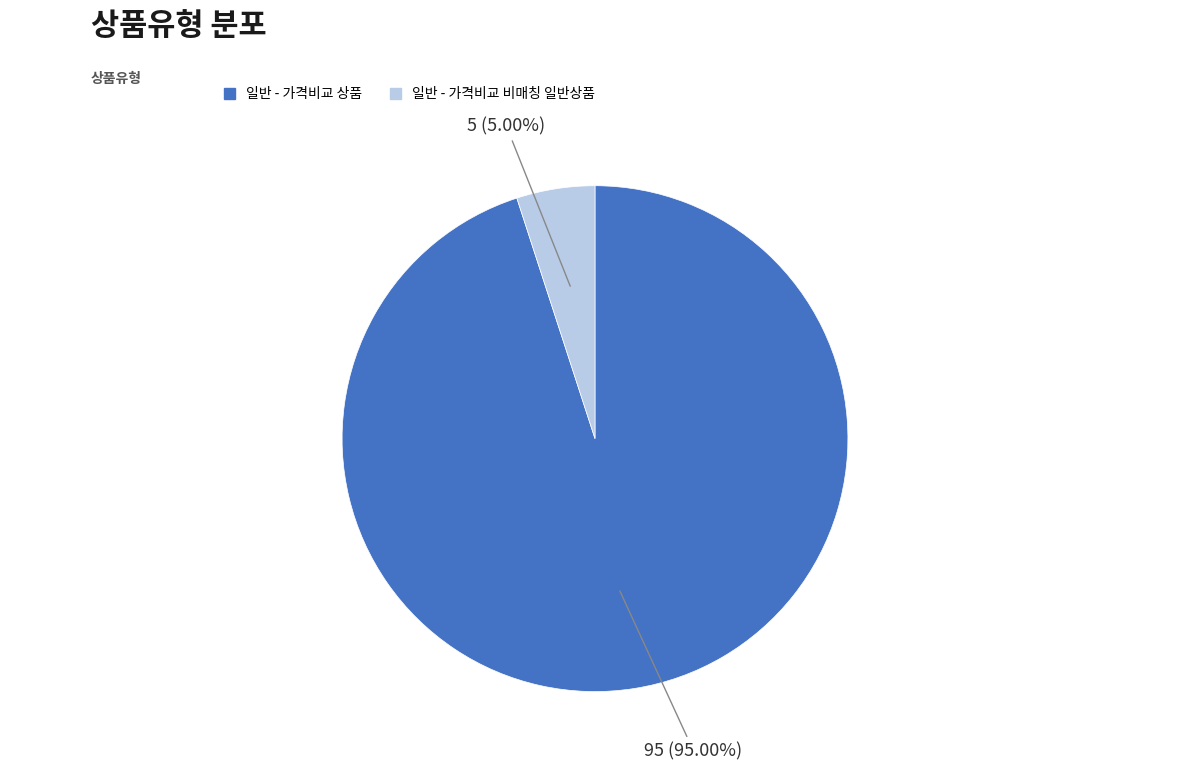

Is the sum of 일반 - 가격비교 상품 and 일반 - 가격비교 비매칭 일반상품 greater than half?

Yes